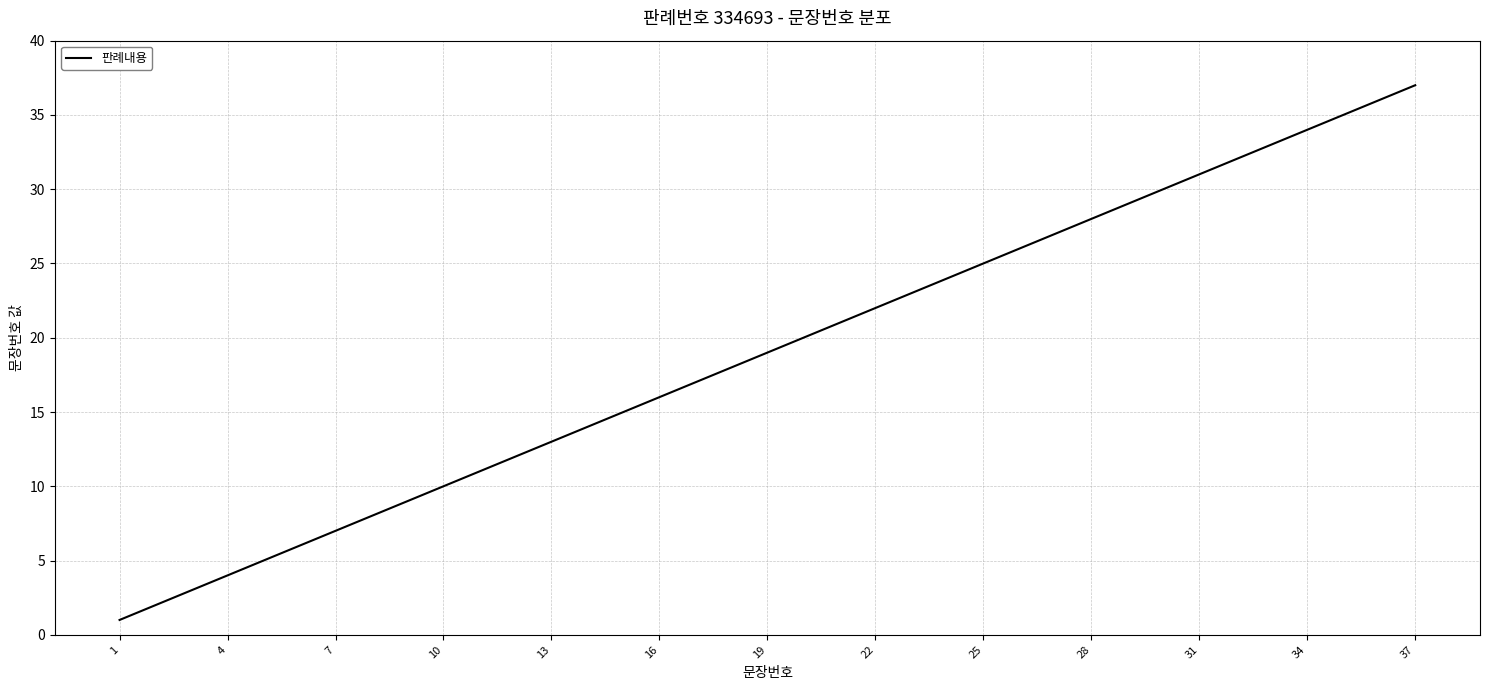

What is the greatest value displayed?

37